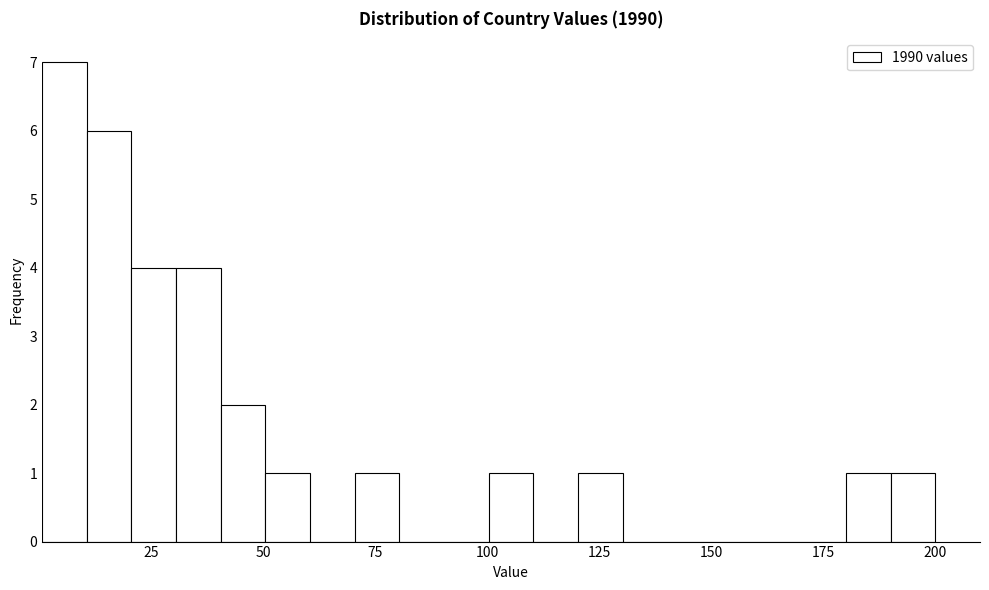

Around what value on the x-axis is the tallest bar? Give the approximate position of its centre, as read against the axis.

5